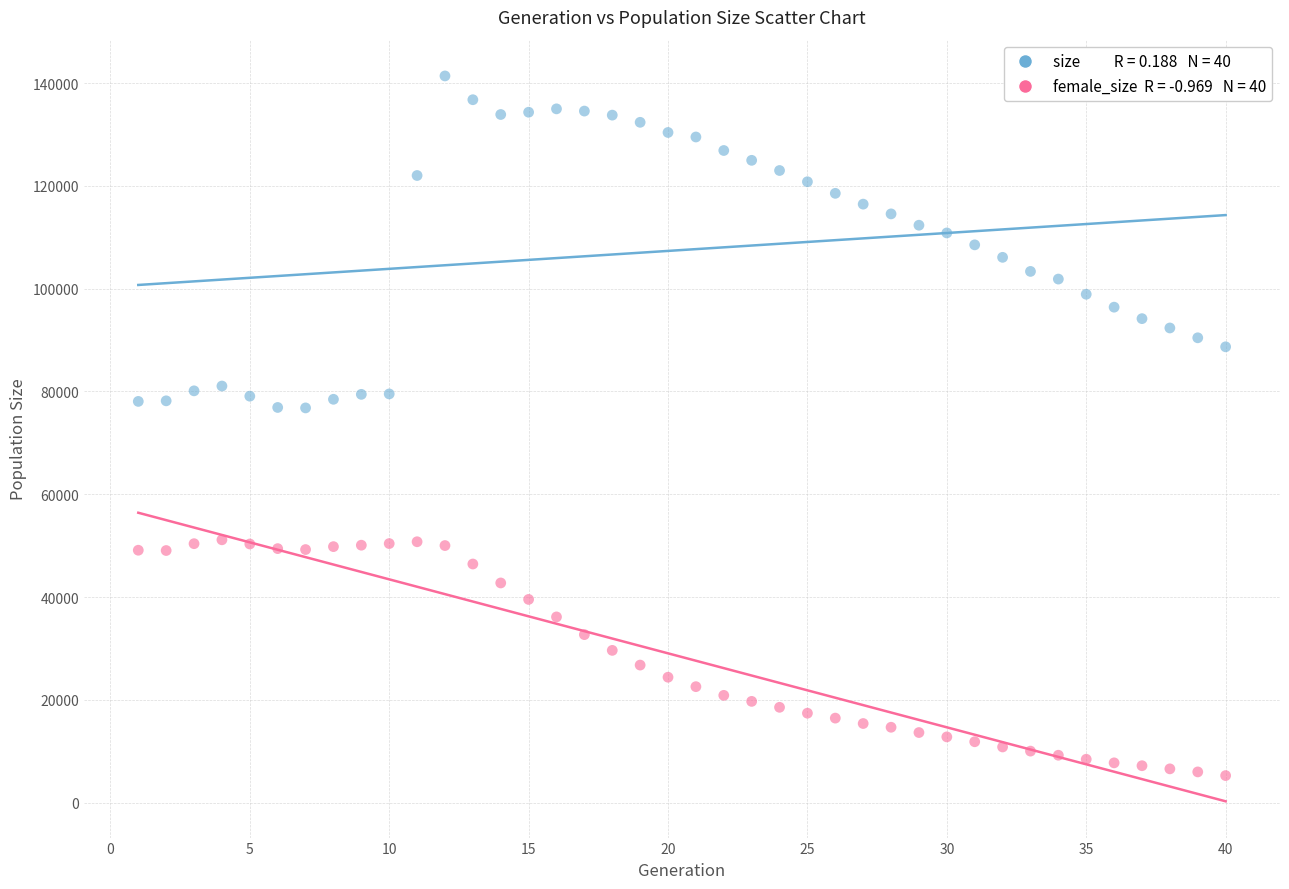

Across all data points, what is the range of Y values (max minus min)?

136126